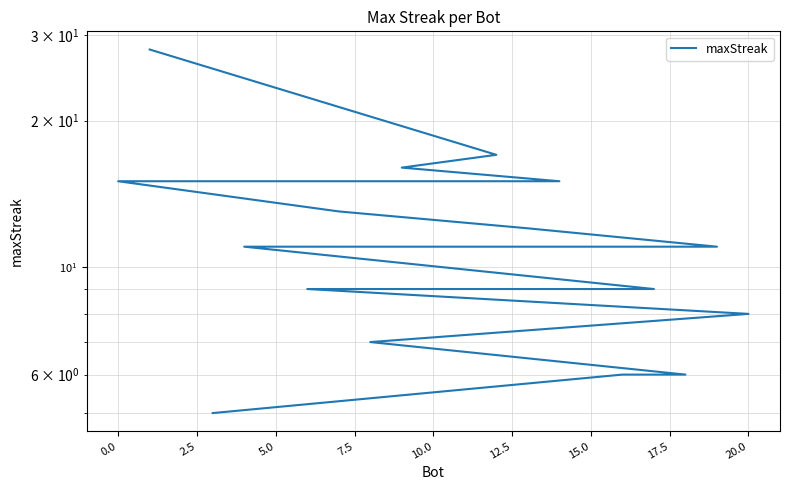

What is the difference between the maximum and minimum values?

23